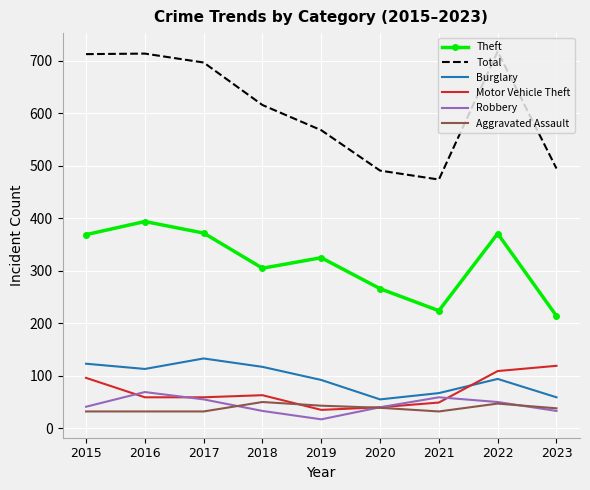

What is the difference between the Robbery values at 2021 and 2016?

10